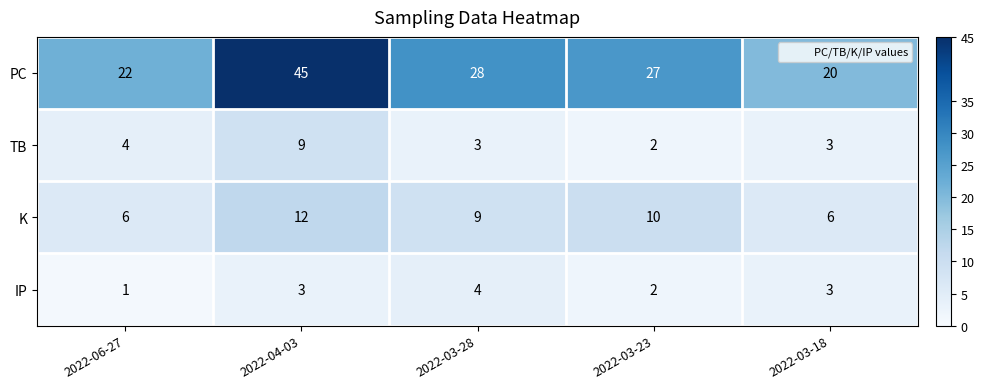

What is the average value of the IP series?

3